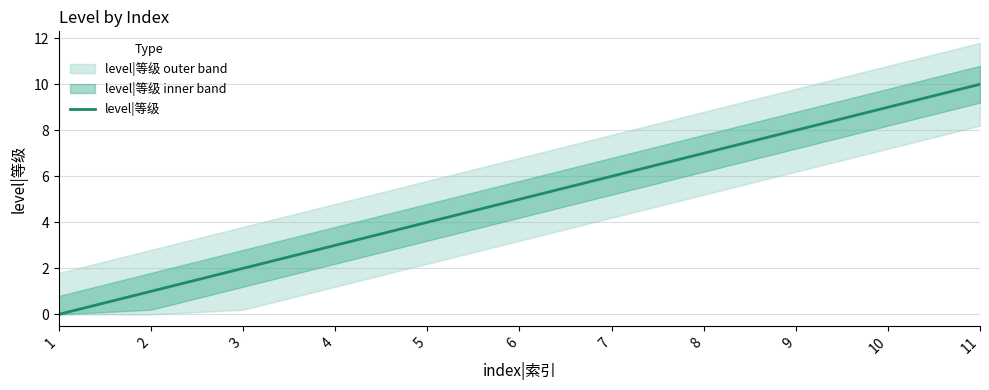

Reading left to right, what are all the values shown in this chart?

0	1	2	3	4	5	6	7	8	9	10